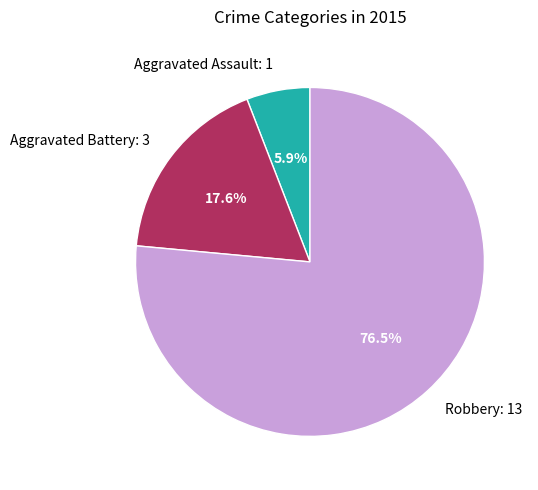

What is the majority slice?

Robbery